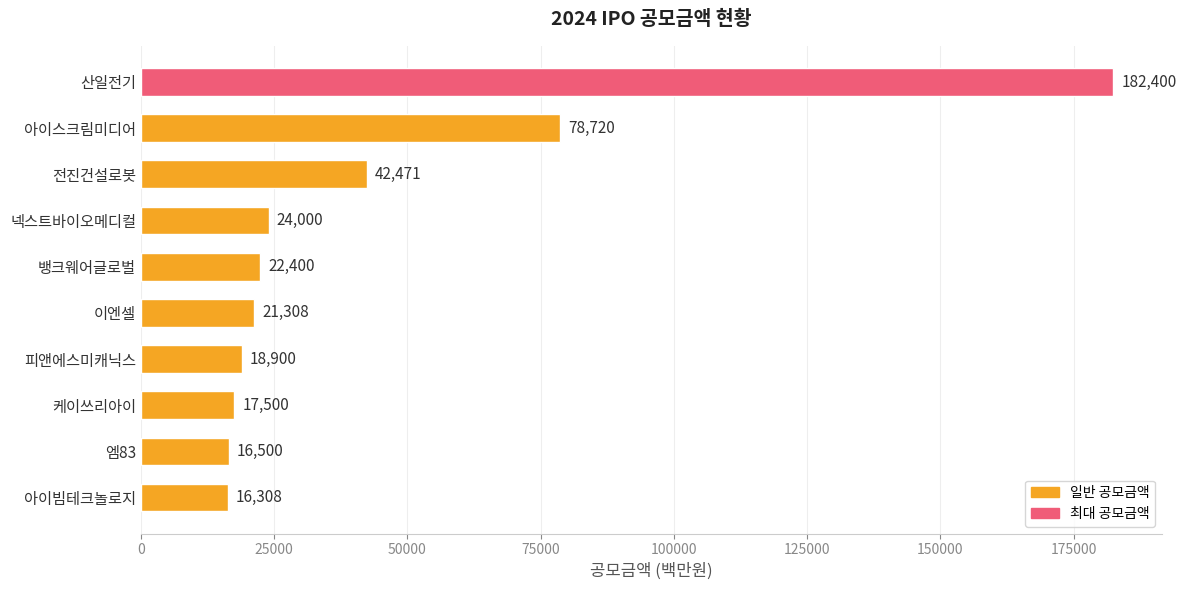

What is the greatest value displayed?

182400